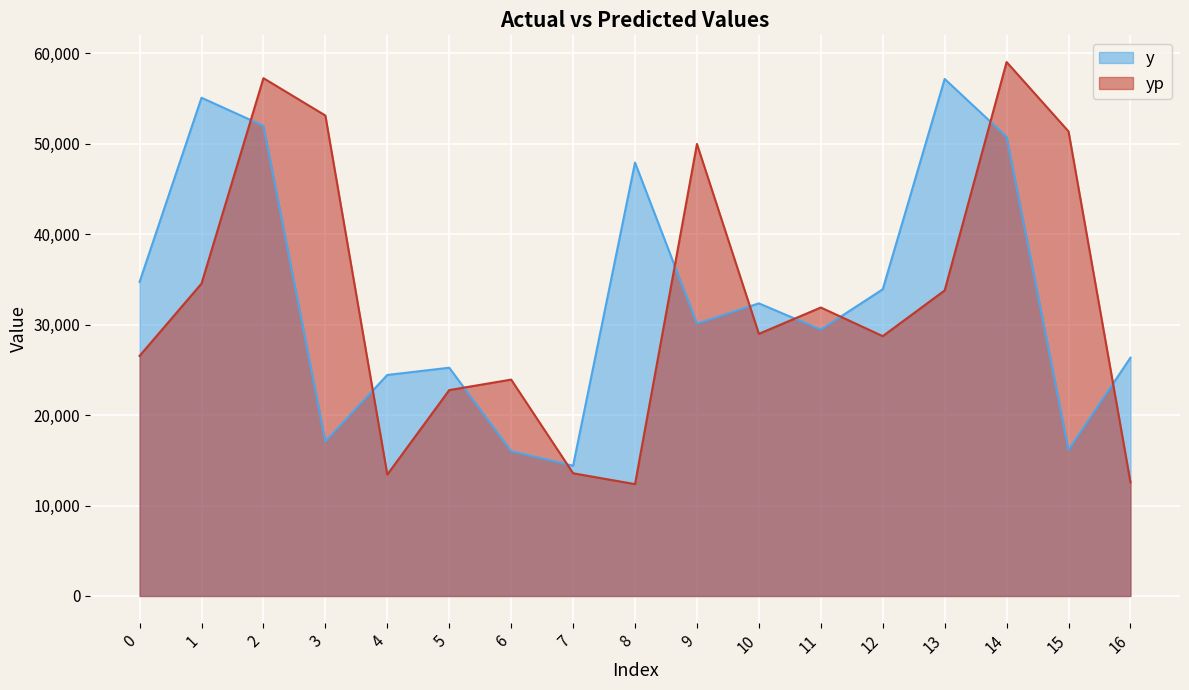

What is the value of the yp point at the 6th from the left?

22760.8